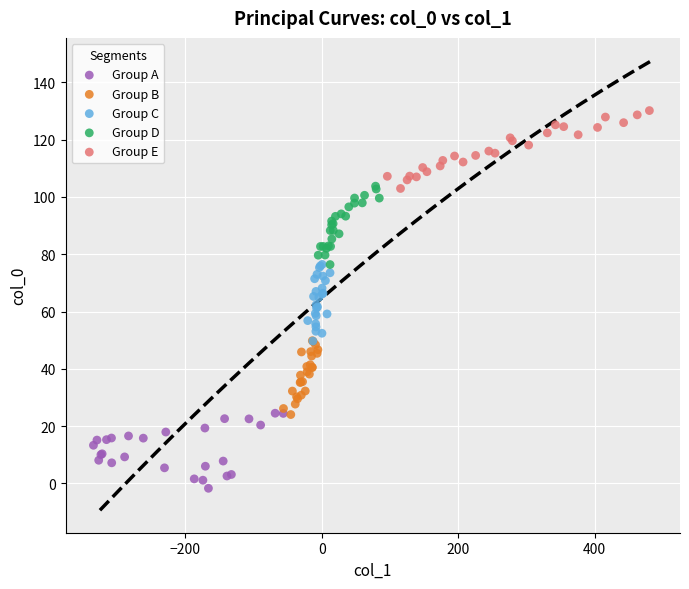

Which series contains the highest Y value?

Group E